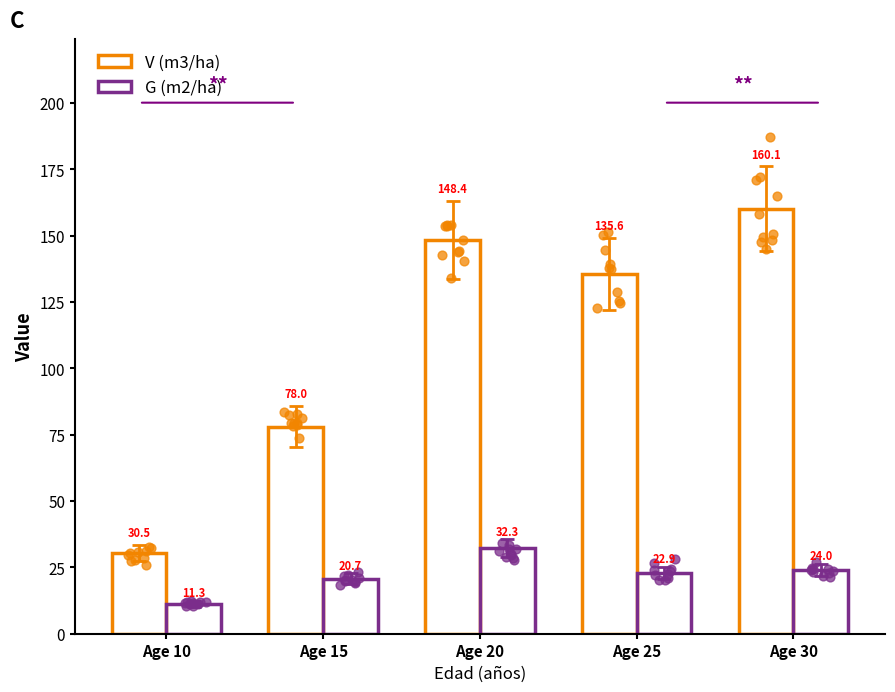

Which series has the widest spread of Y values?

V (m3/ha)